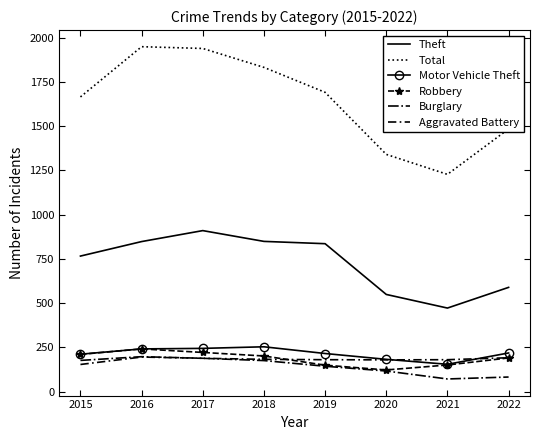

Is it true that Aggravated Battery equals 252 at 2017?

False